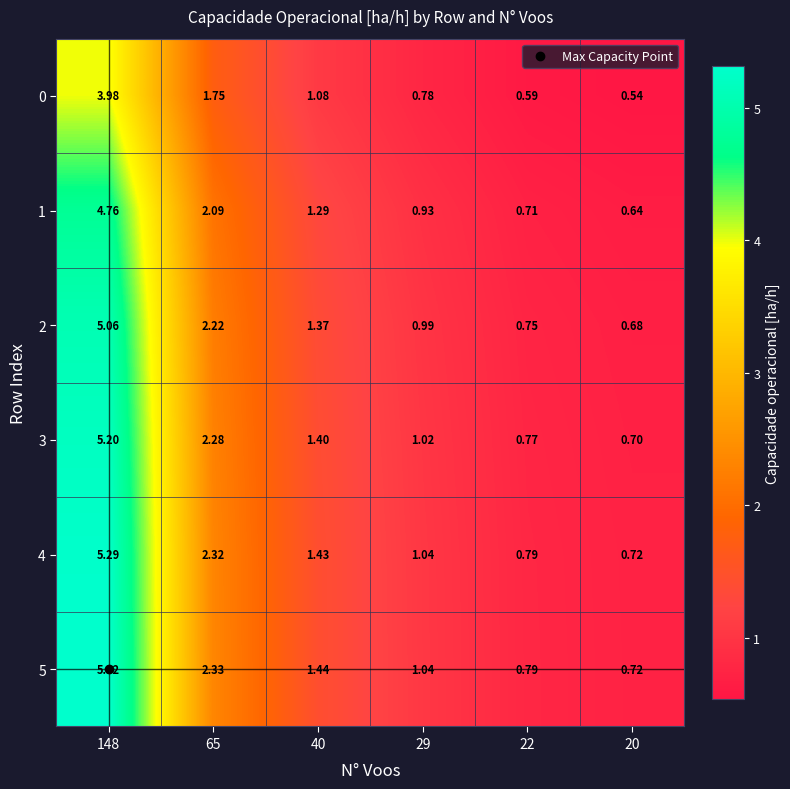

Is the value of 1 at 148 greater than the value of 2 at 148?

No